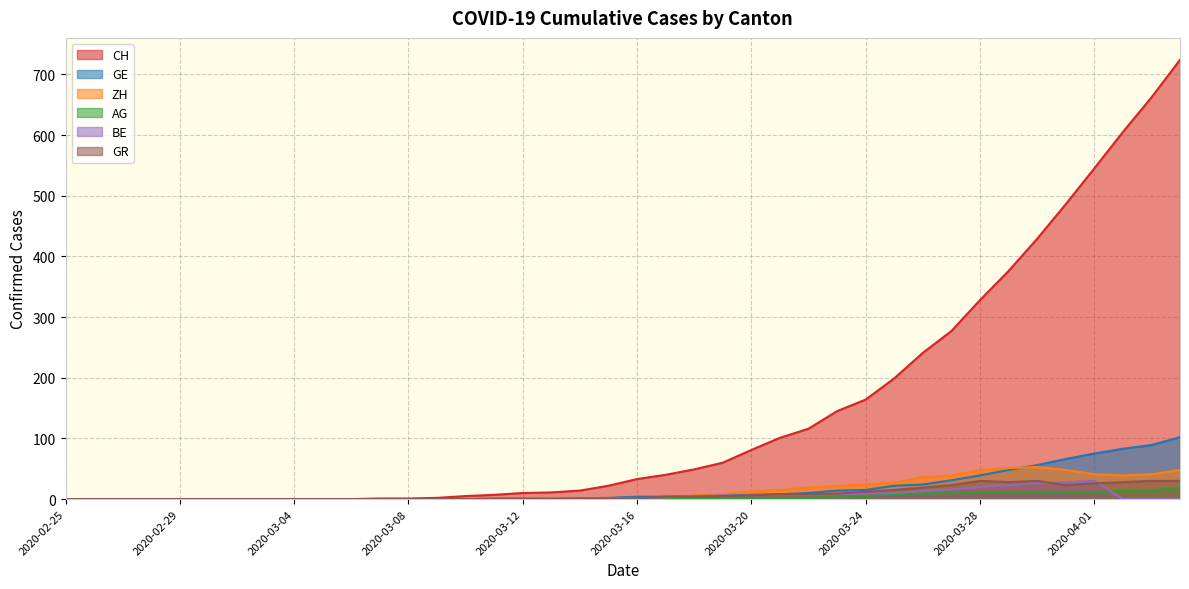

What is the difference between the second highest and minimum values in the CH series?

662